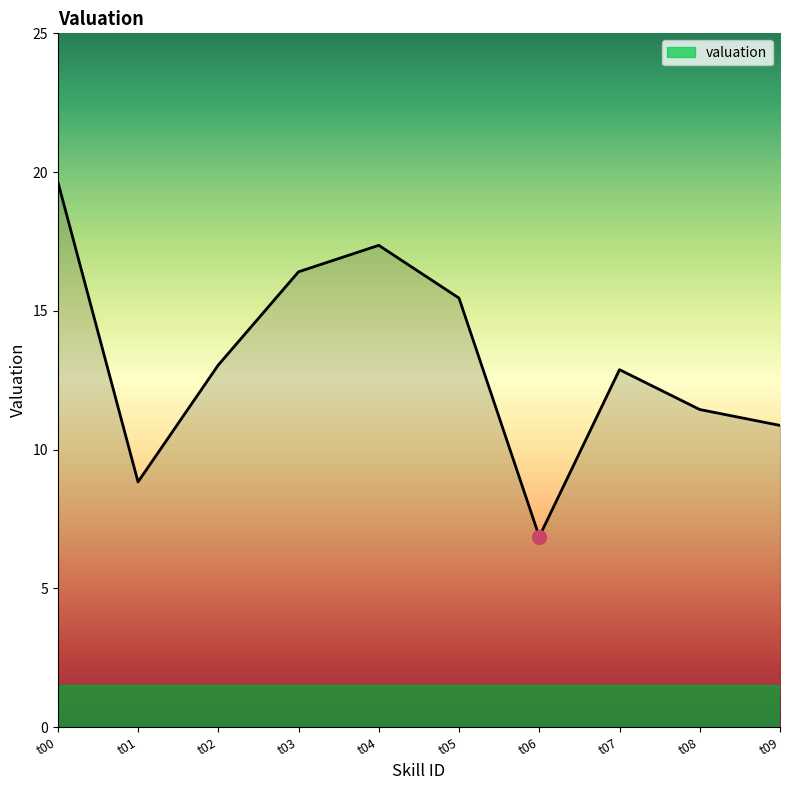

Count the number of data series in this chart.

1